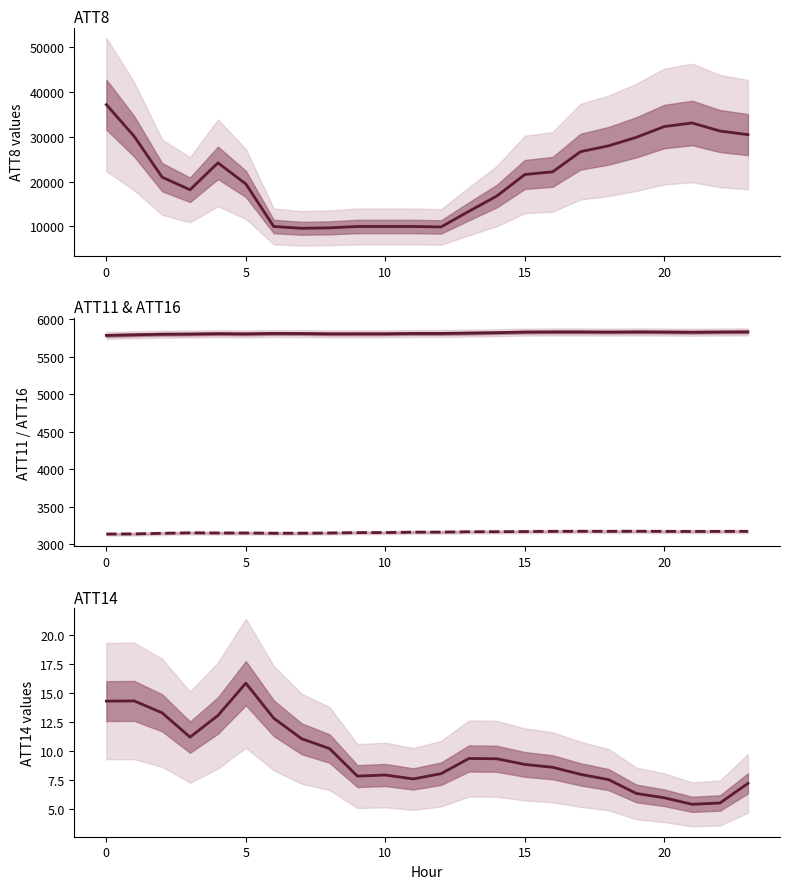

What is the smallest value displayed?

5.4